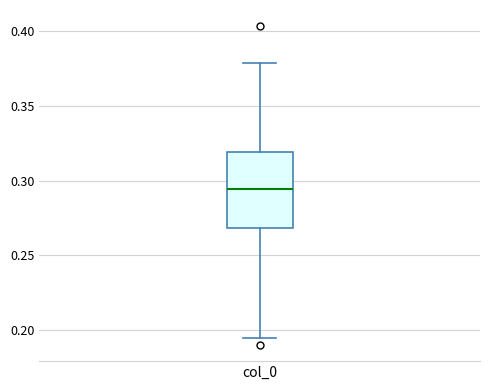

Where is the upper edge of the box for col_0 on the y-axis? The values are not printed on the chart, so give them approximately, as read against the axis.

0.320